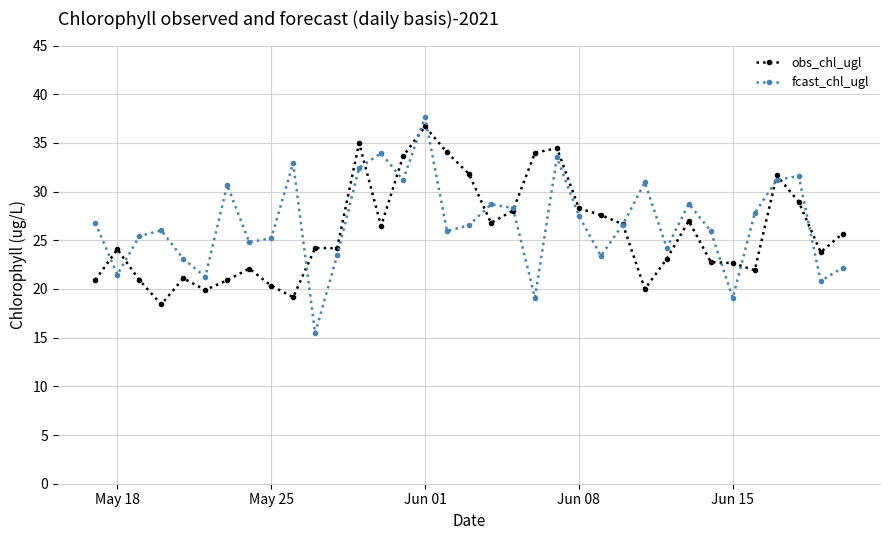

Which series has the widest spread of values?

fcast_chl_ugl